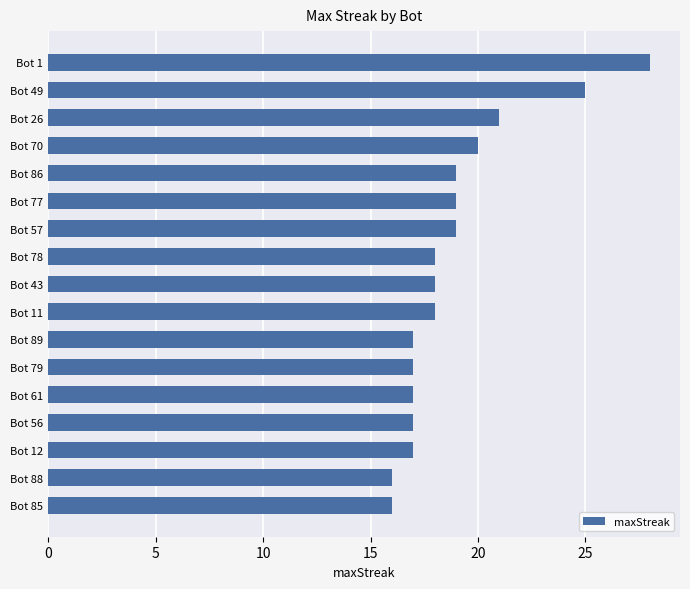

At which label is the value closest to 22?

Bot 26